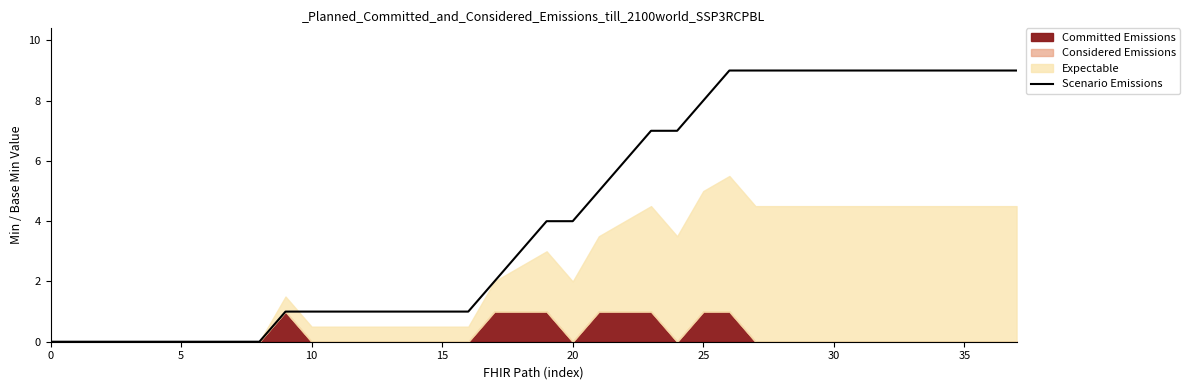

What is the sum of all values?

162